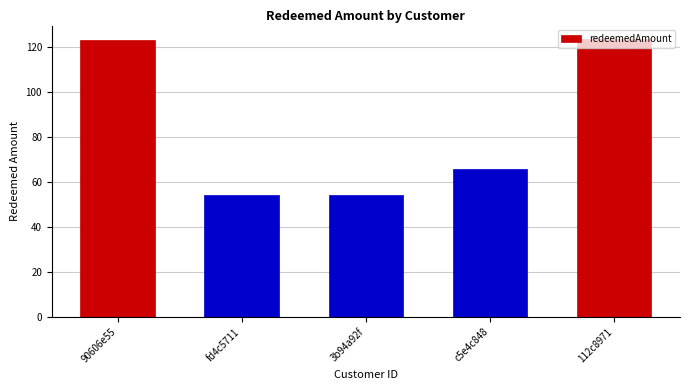

What is the minimum value shown in the chart?

54.3